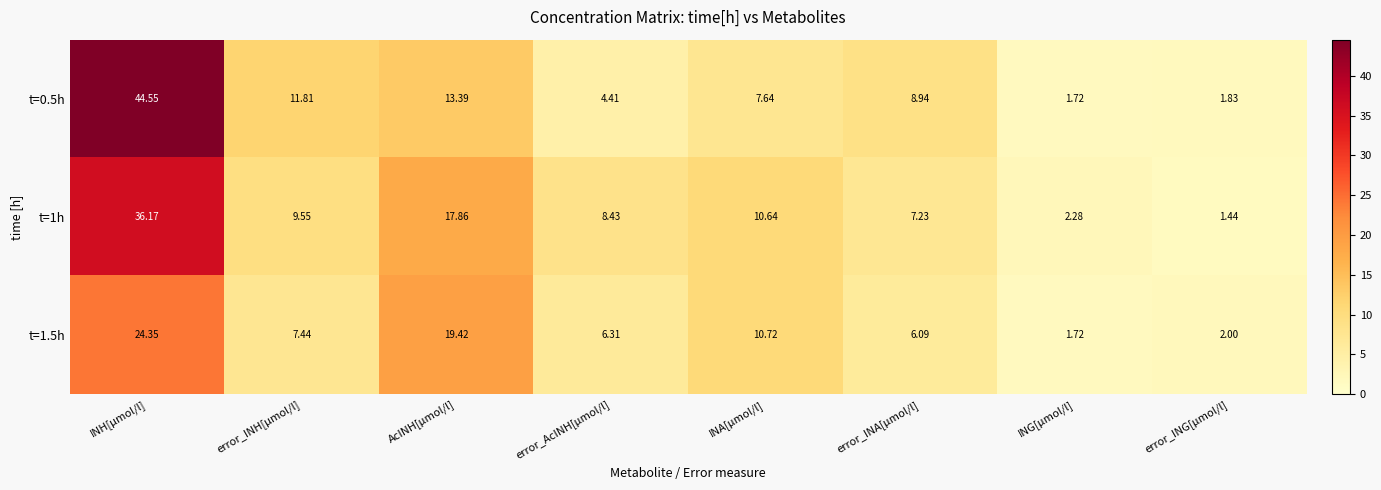

At which label is t=0.5h closest to 23?

AcINH[µmol/l]